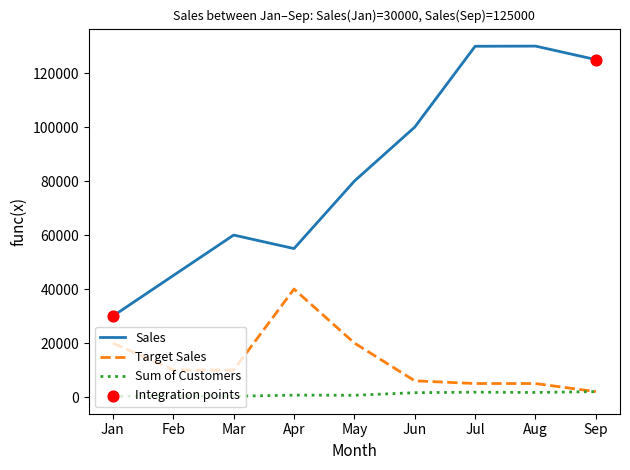

Rank the series at Apr from lowest to highest value.

Sum of Customers, Target Sales, Sales